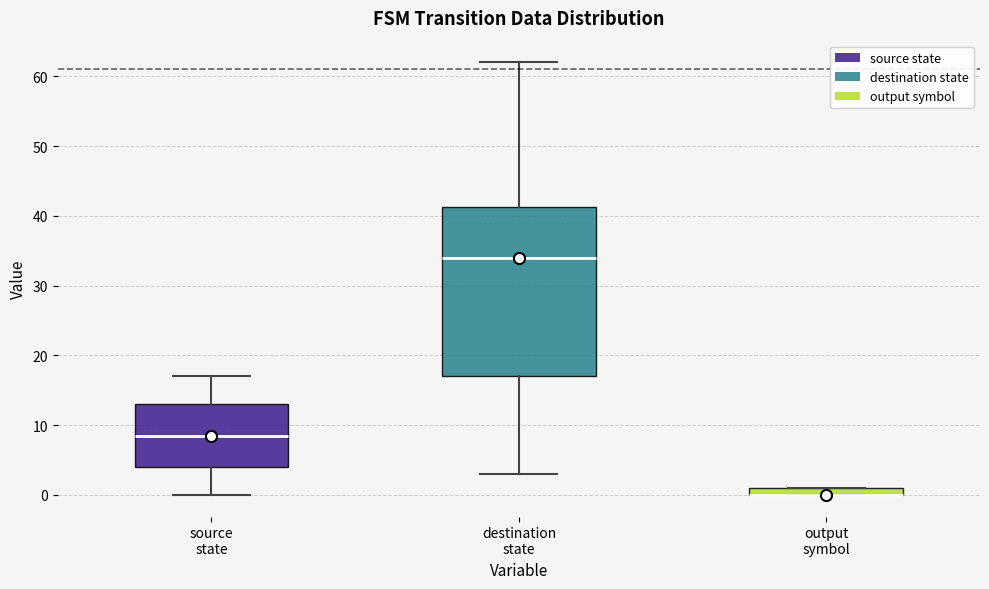

Which box is the tallest, from its lower edge to its upper edge?

destination state